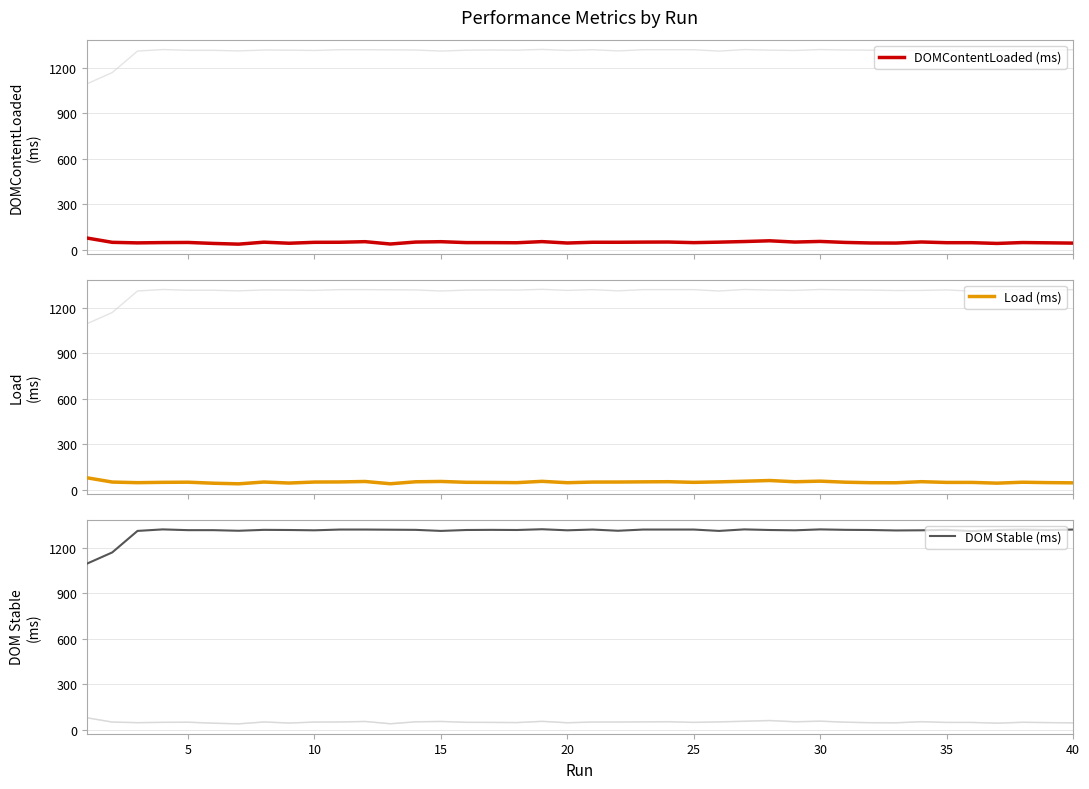

True or false: DOM Stable (ms) has more than 0 points higher than both neighbors.

True